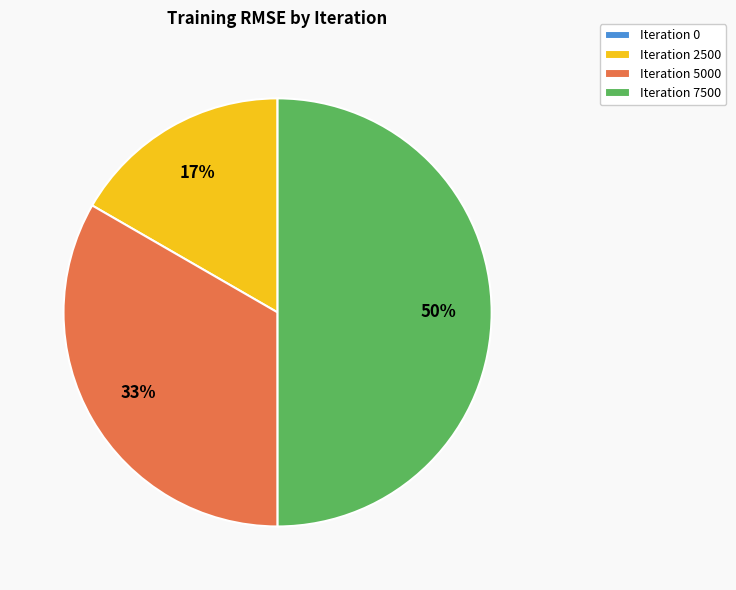

To the nearest percent, what is the difference between the largest and smallest slice percentages?

50%